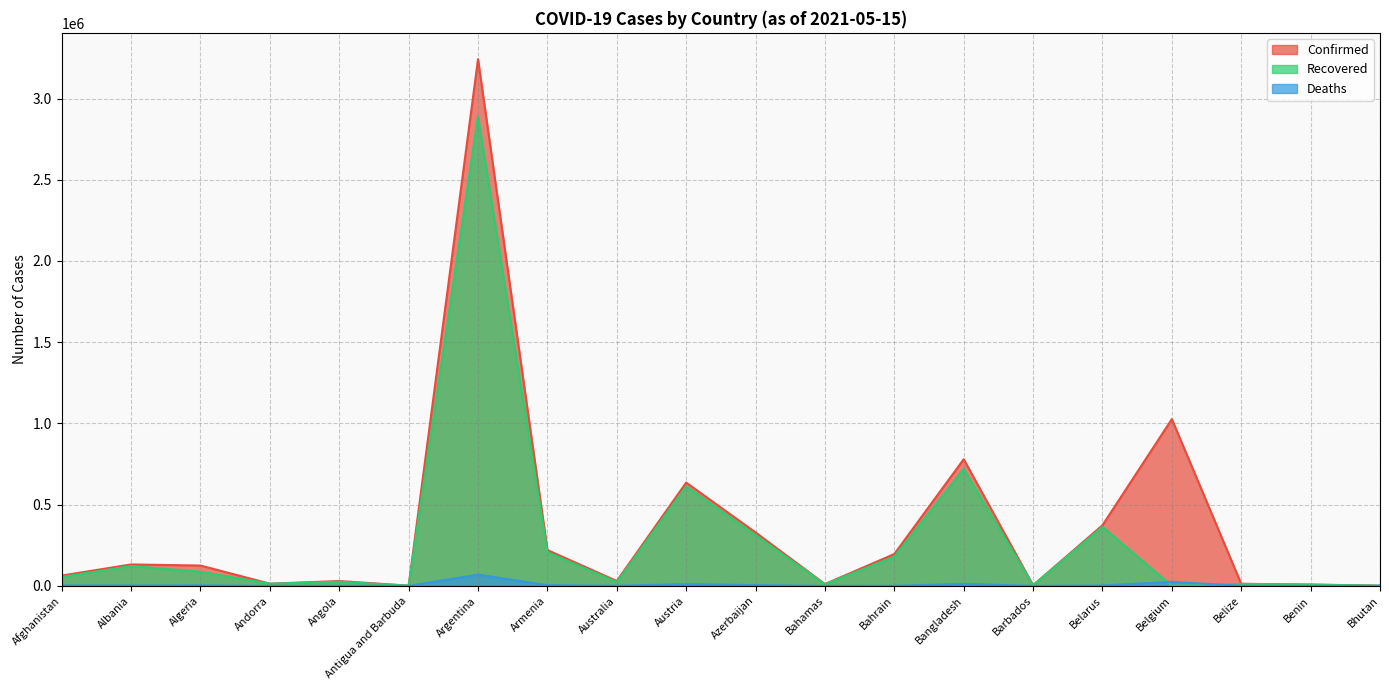

Rank the series at Bahamas from highest to lowest value.

Confirmed, Recovered, Deaths